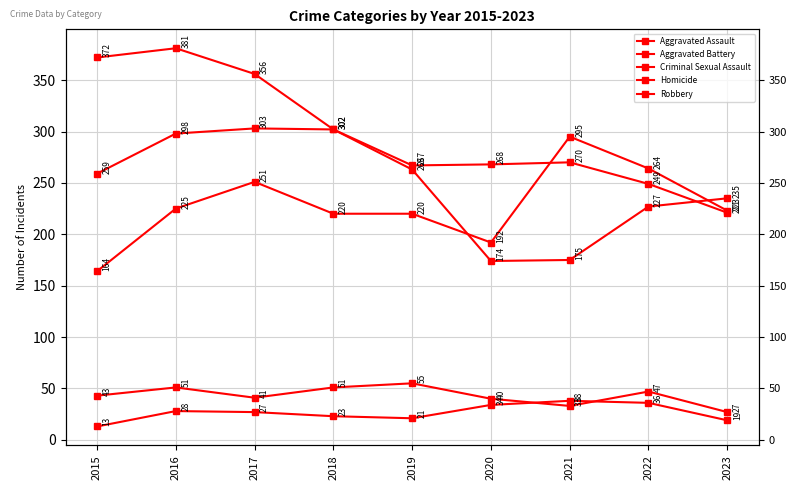

What is the spread (max minus min) of values at 2022?

228